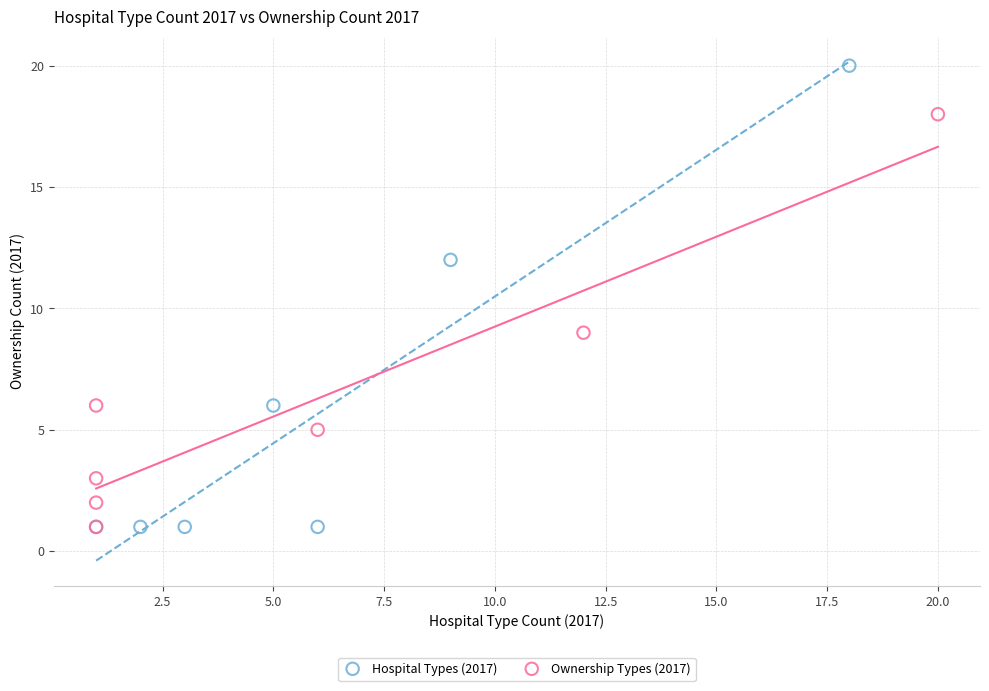

Which series has the largest Y range (max minus min)?

Hospital Types (2017)